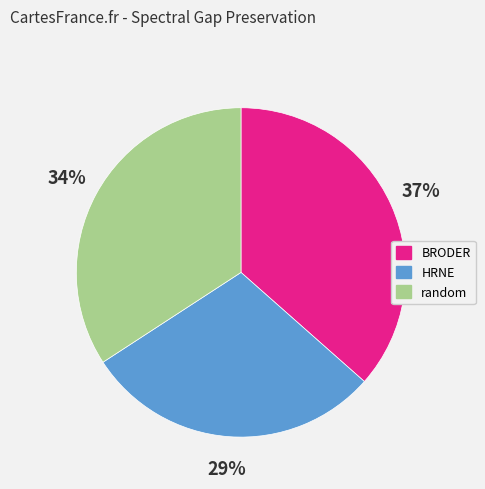

What is the smallest slice in the pie chart?

HRNE